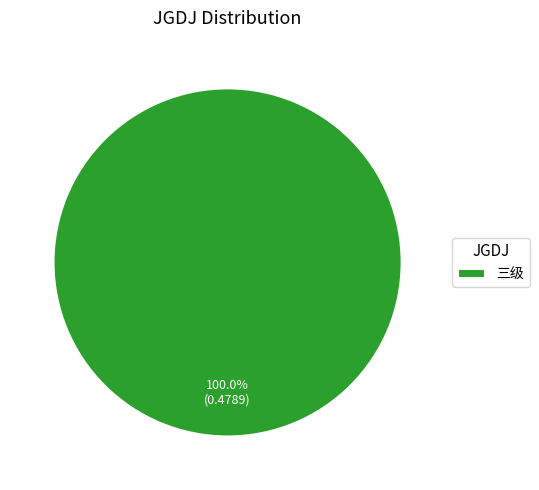

Does any single category account for the majority?

Yes